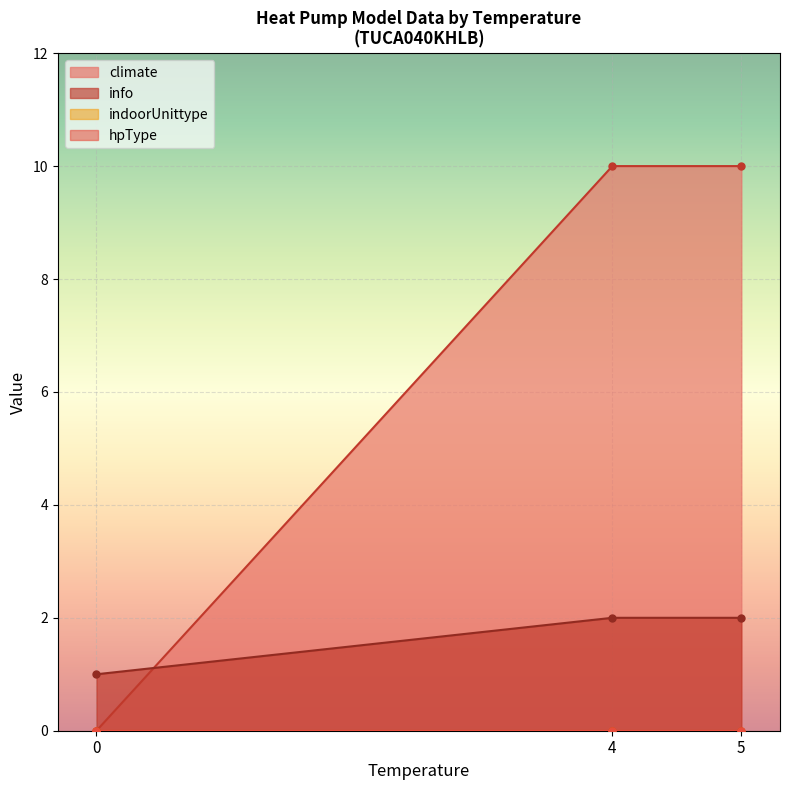

How many positive values does the climate series have?

2